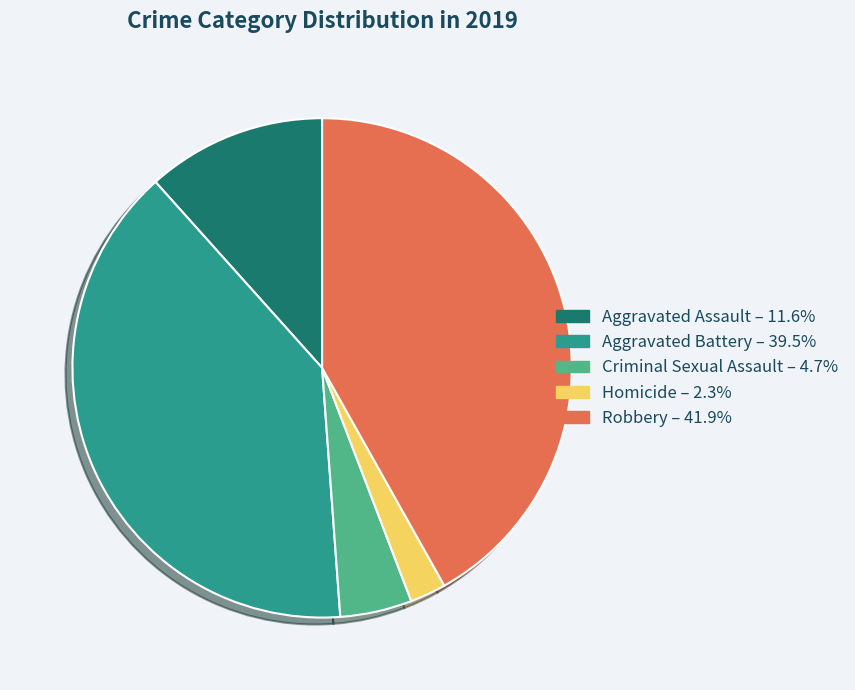

Between Aggravated Assault and Homicide, which is larger?

Aggravated Assault